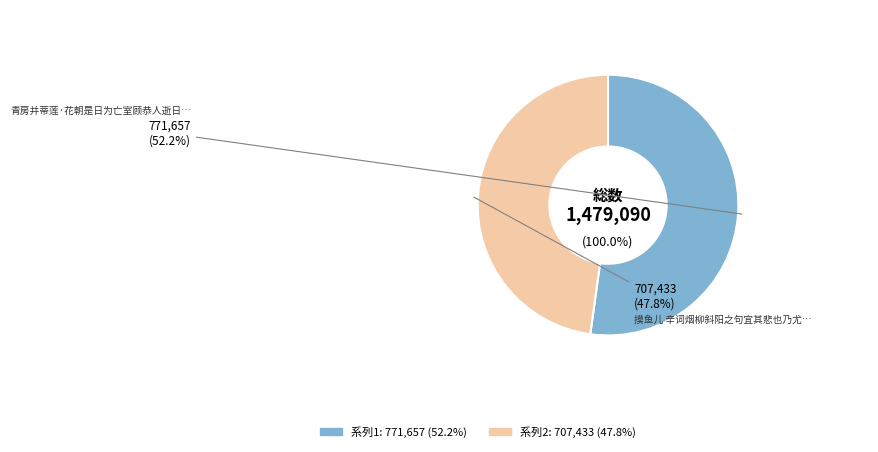

Combined, do 青房并蒂莲·花朝是日为亡室顾恭人逝日，二十一年前事，黯然销魂者，固有甚于别也 and 摸鱼儿 辛词烟柳斜阳之句宜其悲也乃尤有甚于彼者复用韵写之 account for over 50%?

Yes